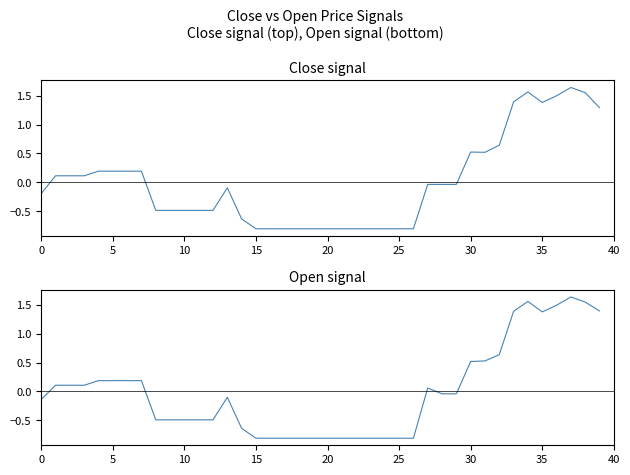

At which category is the sum across all series the highest?

37